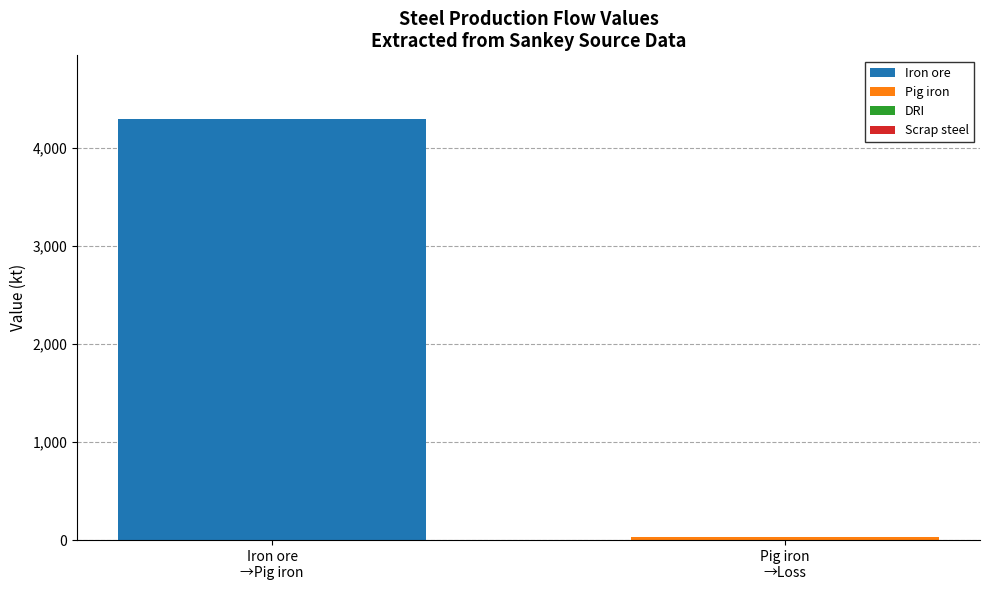

What is the sum of all Iron ore values?

4299.4